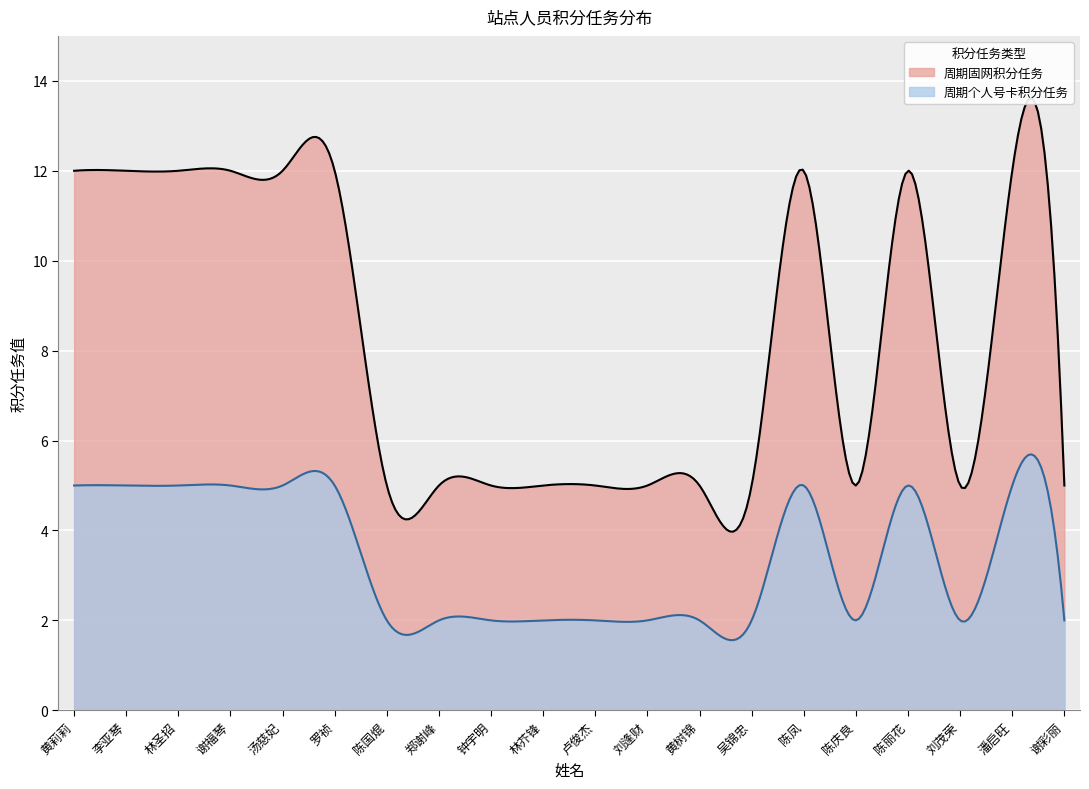

What position from the left is 谢彩丽?

20